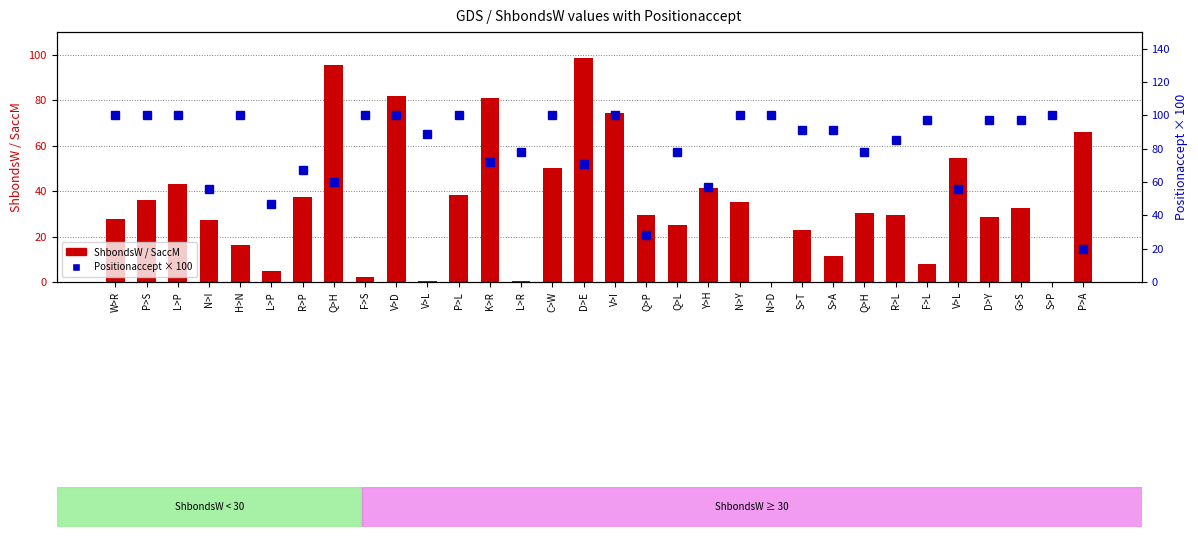

Reading left to right, extract all data points from this chart.

ShbondsW (SaccM): 27.7	36.1	43.2	27.5	16.4	4.9	37.2	95.3	2.3	81.8	0.3	38.2	81.1	0.3	50.2	98.6	74.5	29.5	25.3	41.5	35.0	0.0	23.1	11.3	30.5	29.5	7.8	54.4	28.6	32.4	0.0	66.1
Positionaccept (% rank): 100.0	100.0	100.0	56.0	100.0	47.0	67.0	60.0	100.0	100.0	89.0	100.0	72.0	78.0	100.0	71.0	100.0	28.0	78.0	57.0	100.0	100.0	91.0	91.0	78.0	85.0	97.0	56.0	97.0	97.0	100.0	20.0